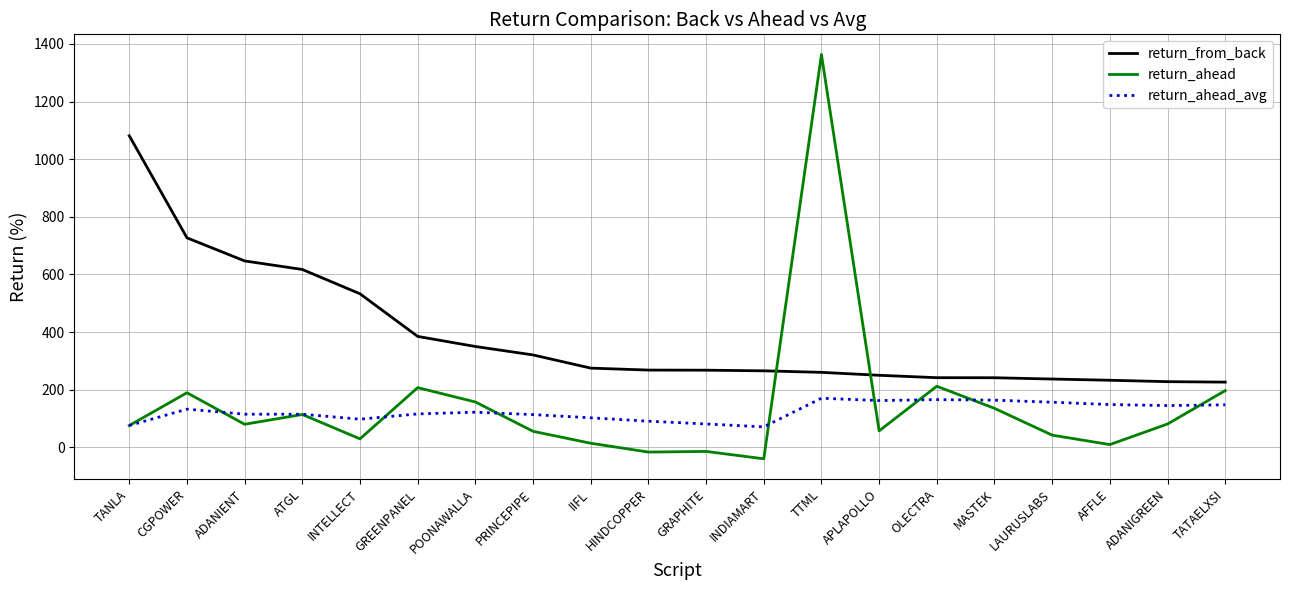

What position from the left is PRINCEPIPE?

8